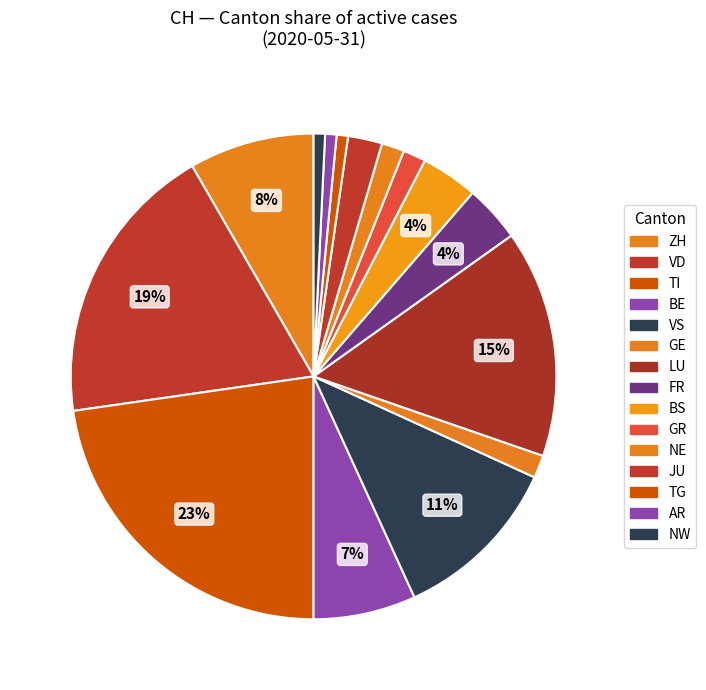

To the nearest percent, what is the difference between the largest and smallest slice percentages?

22%